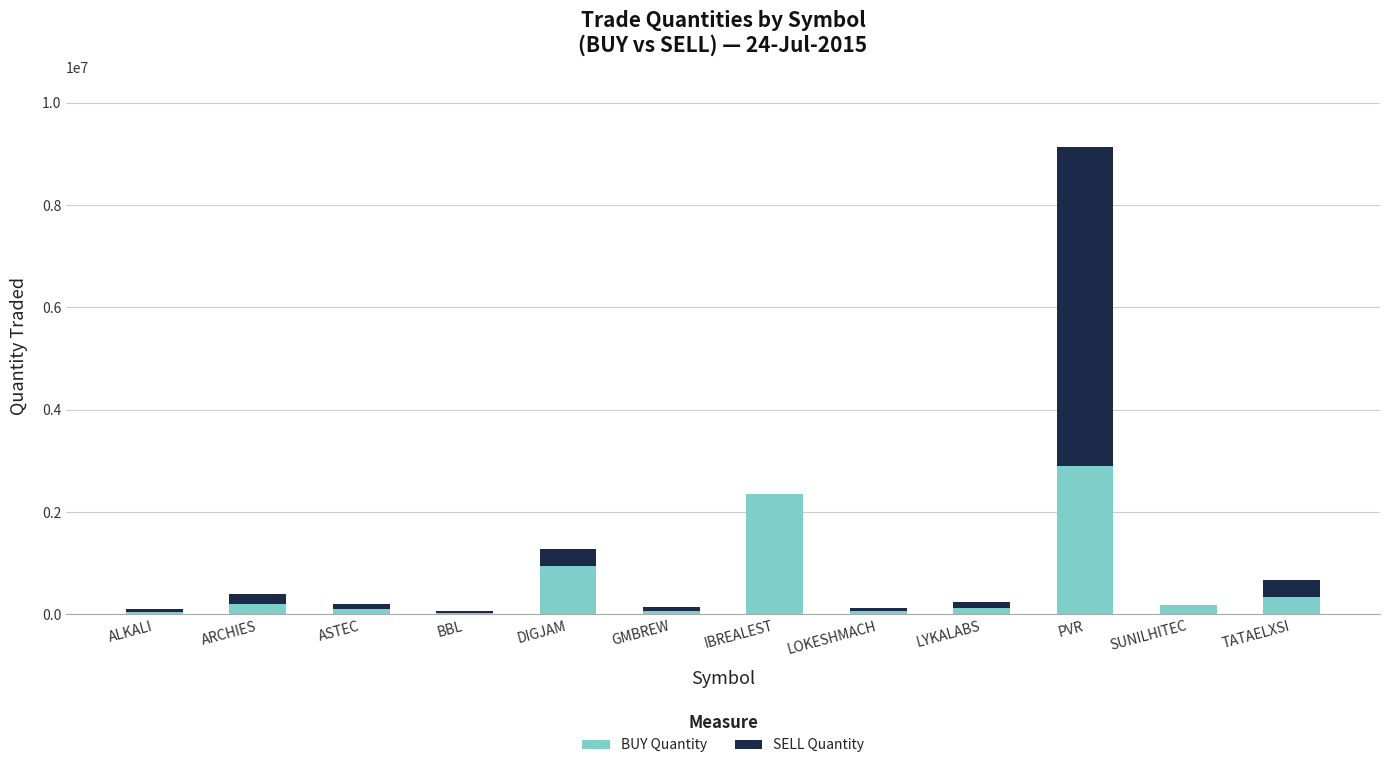

What is the sum of all BUY Quantity values?

7344040